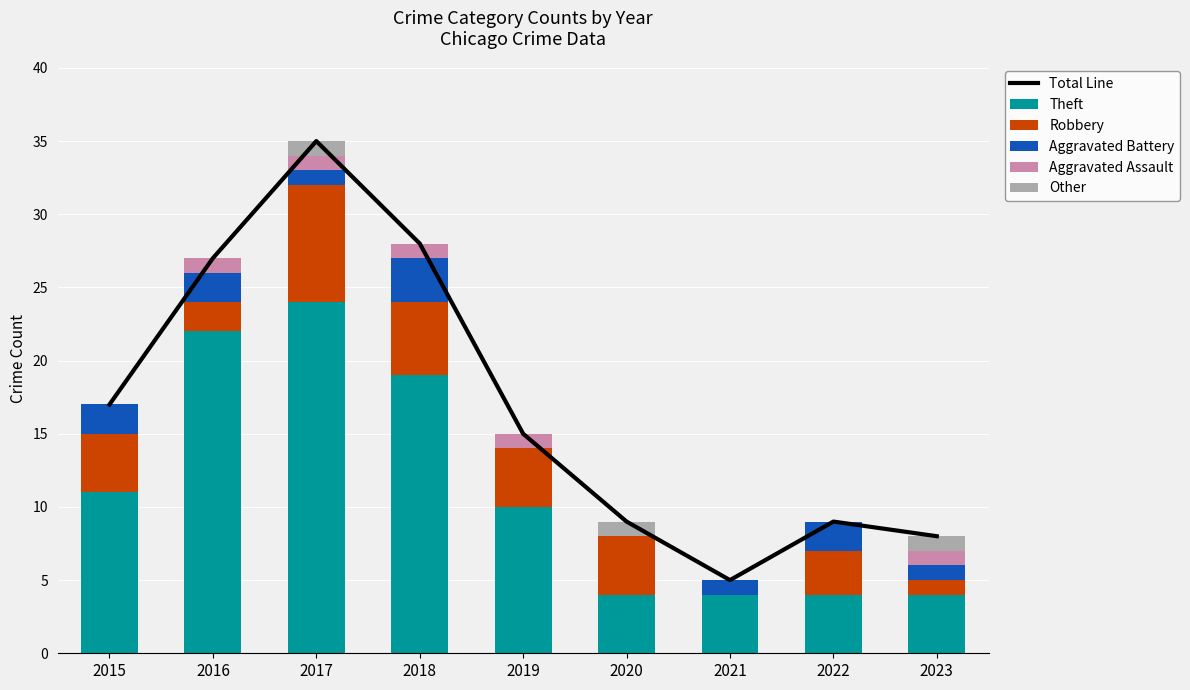

What is the difference between the Aggravated Battery values at 2023 and 2015?

1